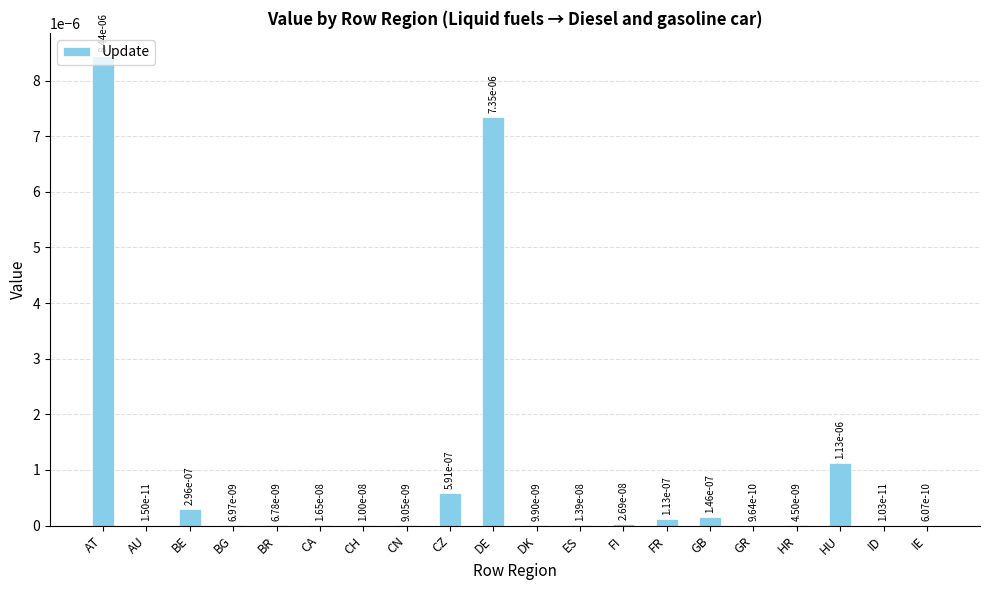

Is it true that the value at CH is 0.0?

True